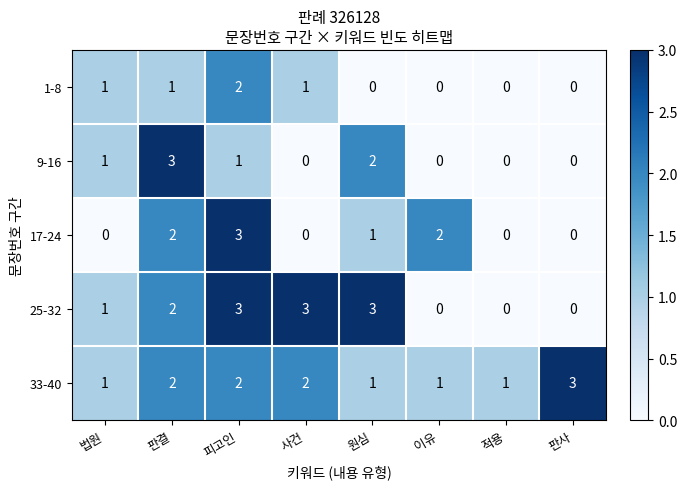

What is the greatest value displayed?

3